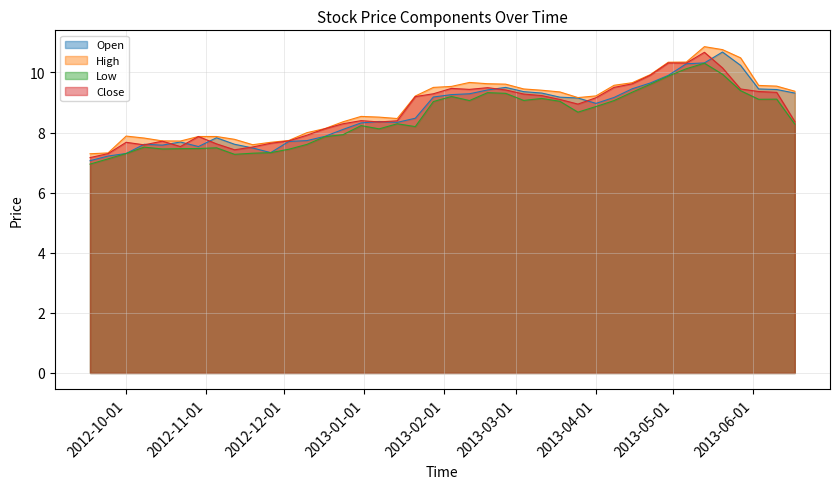

At which label does Low first exceed 8?

2012-12-31